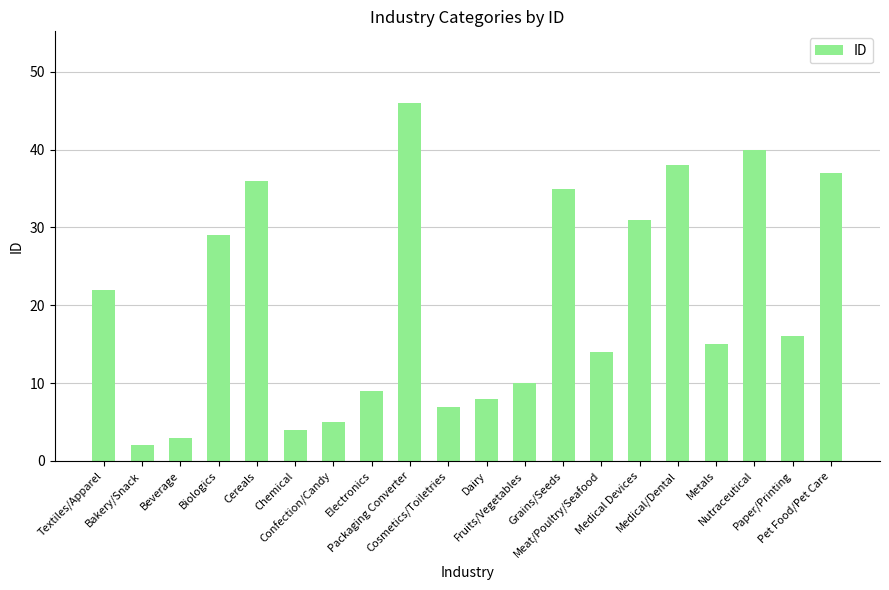

Is it true that the value at Medical/Dental is 63?

False